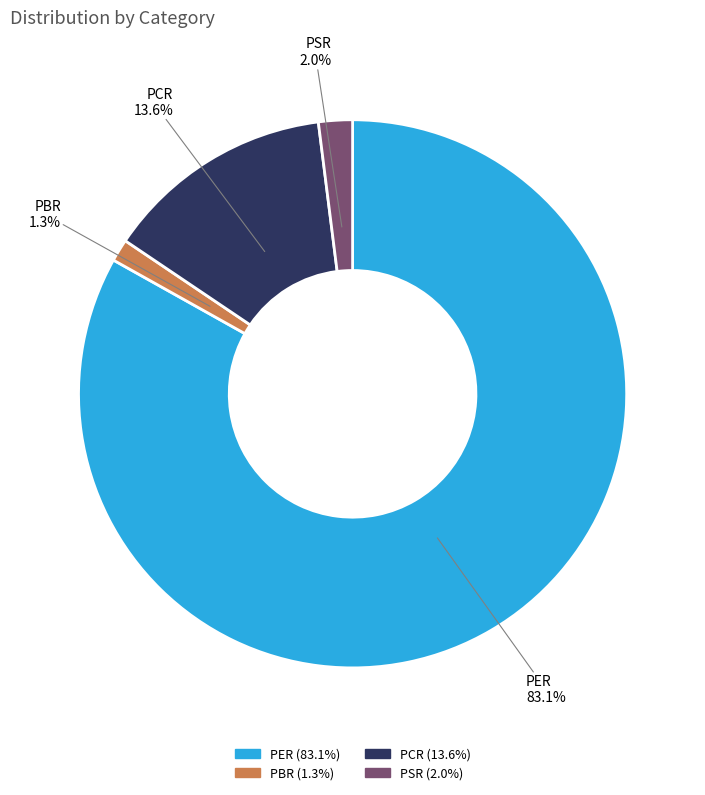

What percentage is NOT represented by PSR?

98.0%